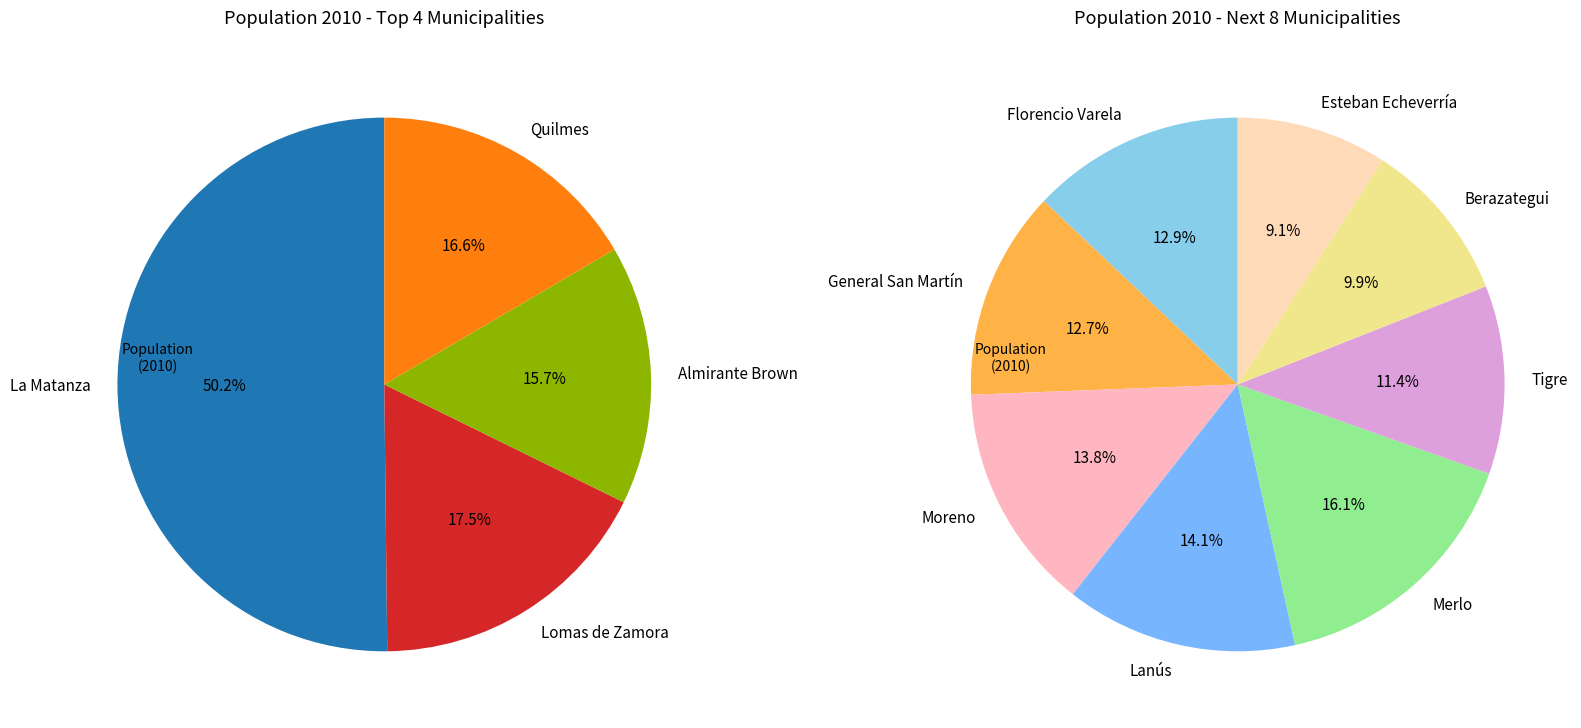

Rank the categories by value from highest to lowest.

La Matanza, Lomas de Zamora, Quilmes, Almirante Brown, Merlo, Lanús, Moreno, Florencio Varela, General San Martín, Tigre, Berazategui, Esteban Echeverría